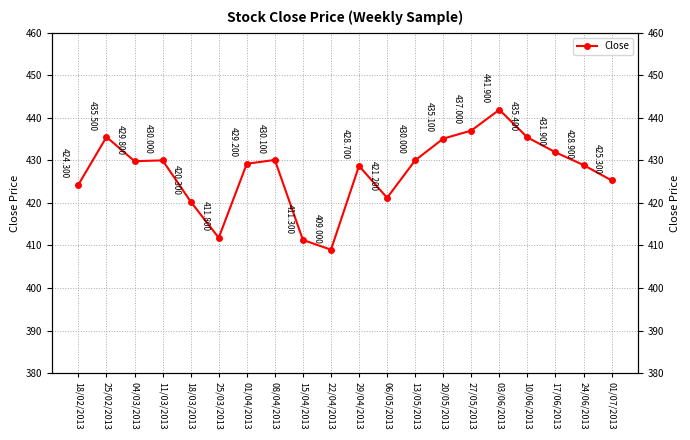

How many data points are less than 429?

9